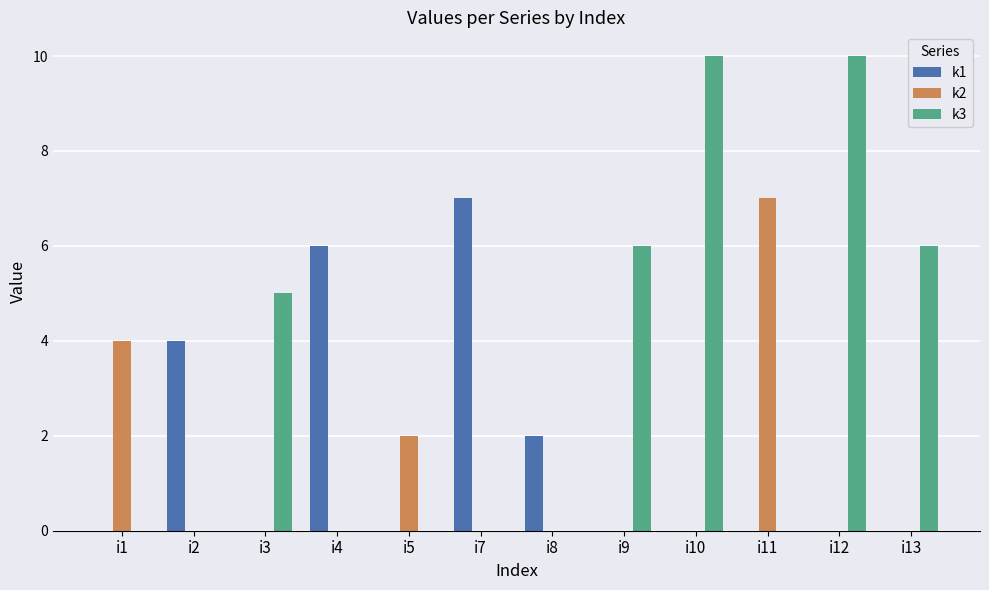

What is the sum of all k2 values?

13